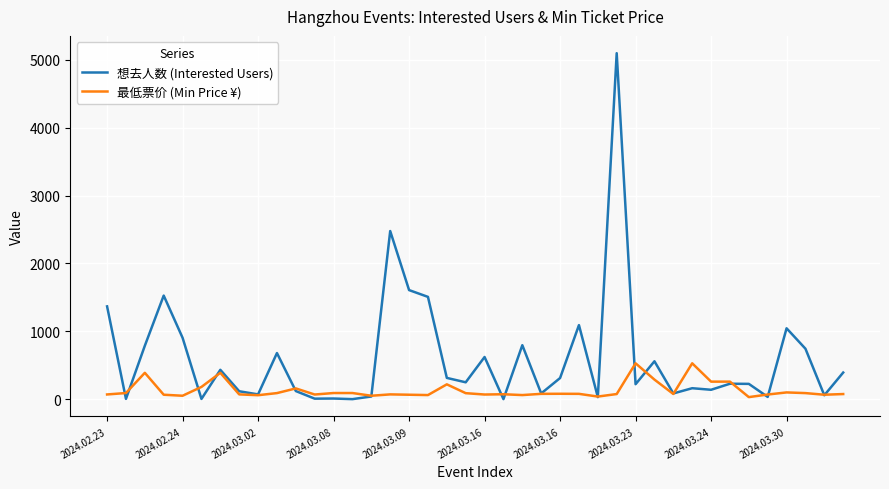

Which series has the widest spread of values?

想去人数 (Interested Users)